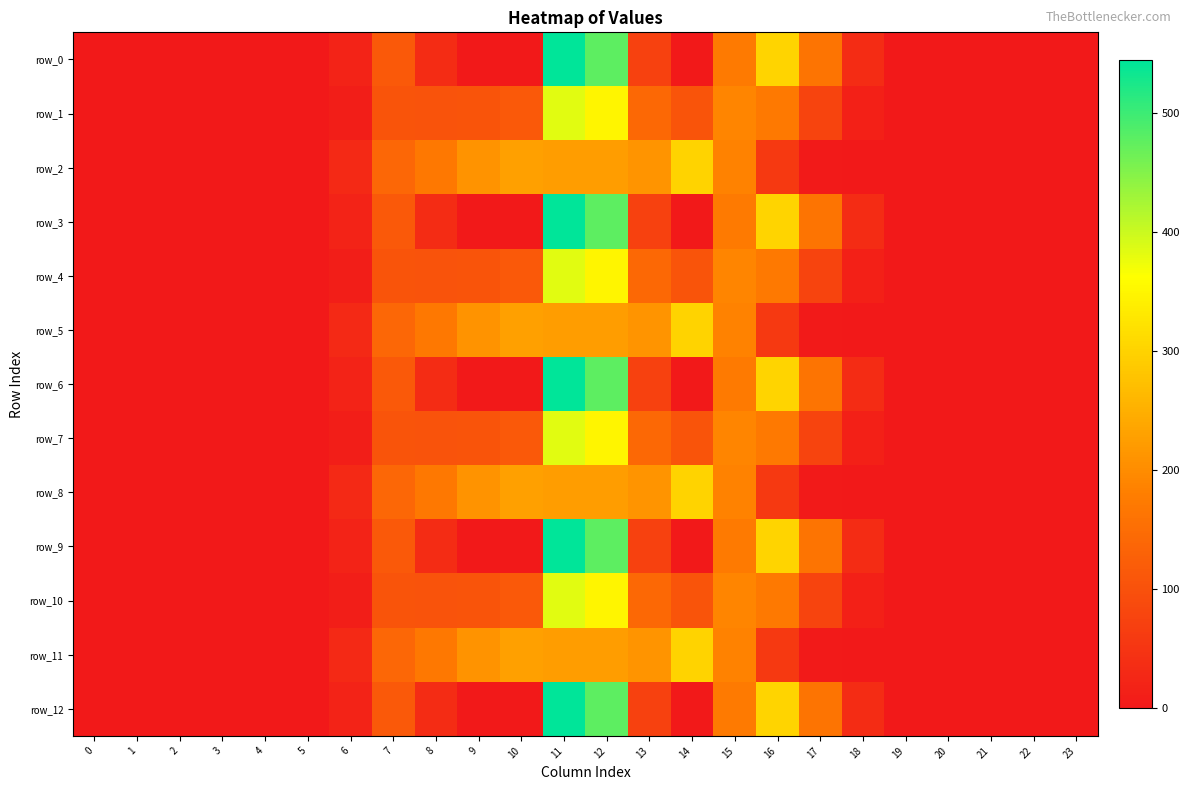

How many data points in row_1 are above 12?

12